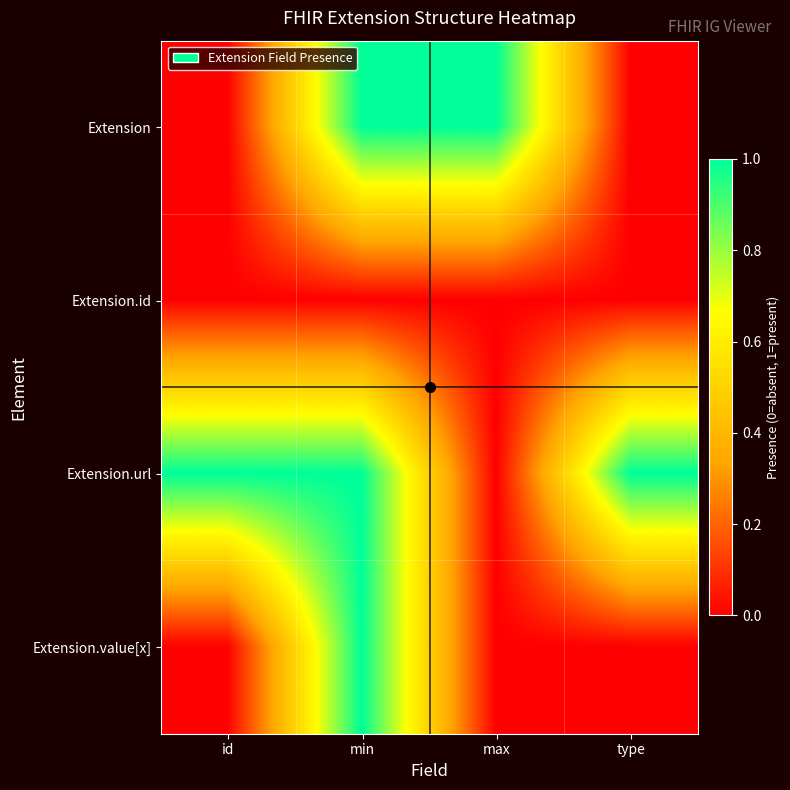

List the series in order of their overall mean, lowest first.

Extension.id, Extension.value[x], Extension, Extension.url